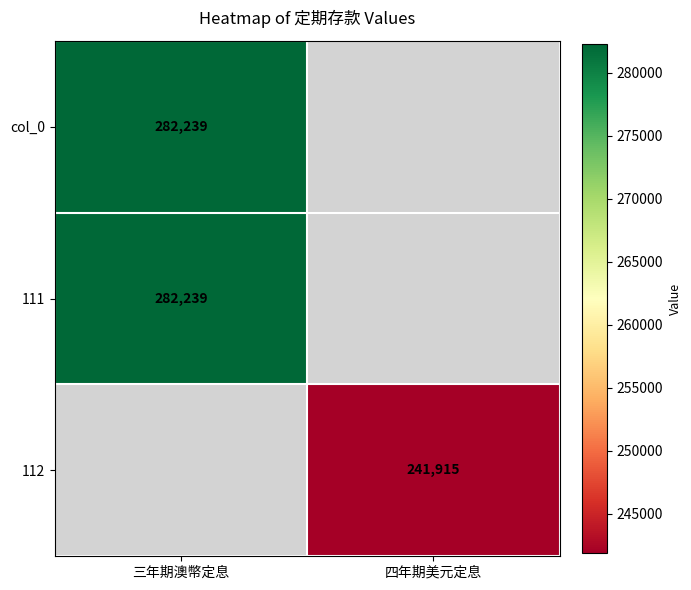

True or false: col_0 has a value of 475029 at 三年期澳幣定息.

False